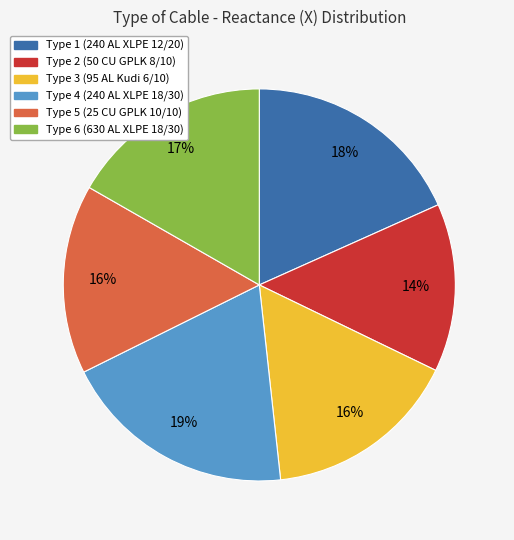

Which slice is the smallest?

Type 2 (50 CU GPLK 8/10)